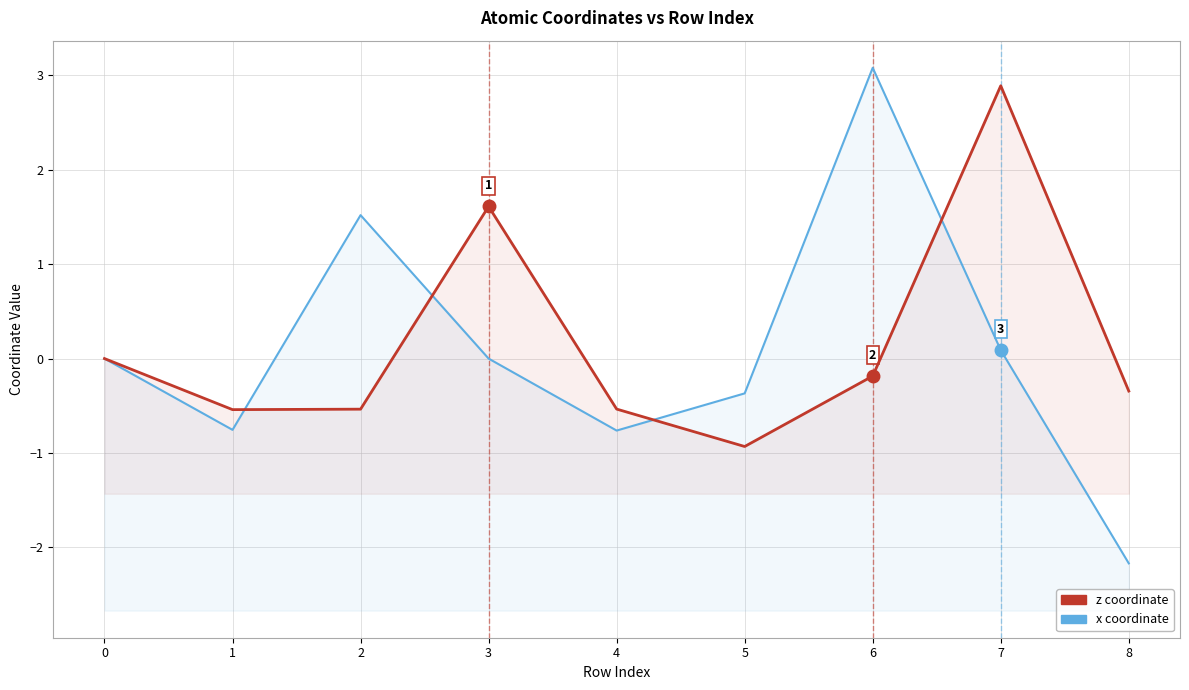

What is the smallest value displayed?

-2.2